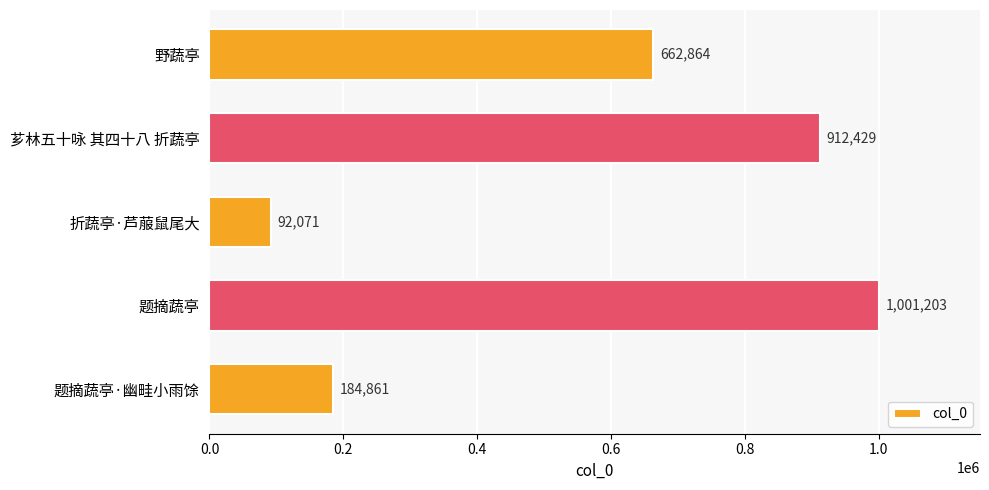

The chart shows a value of 35657 at 折蔬亭·芦菔鼠尾大. True or false?

False